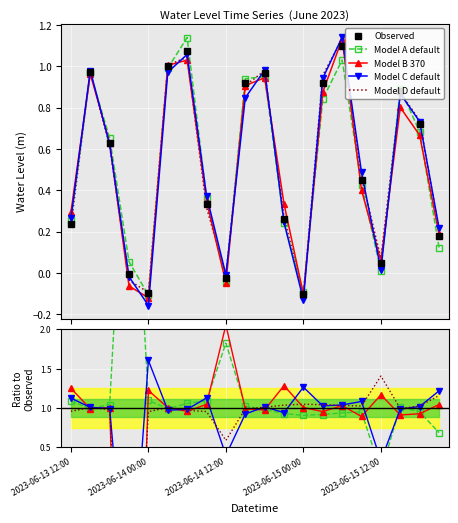

Which category has the highest value across all series?

2023-06-15 06:00